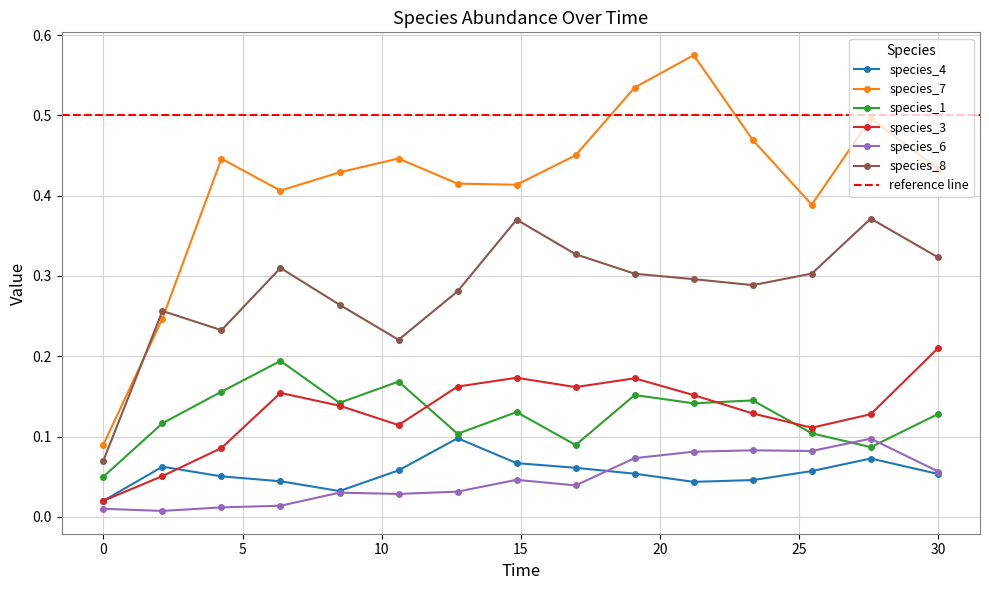

True or false: species_7 has more than 2 interior local peaks.

True